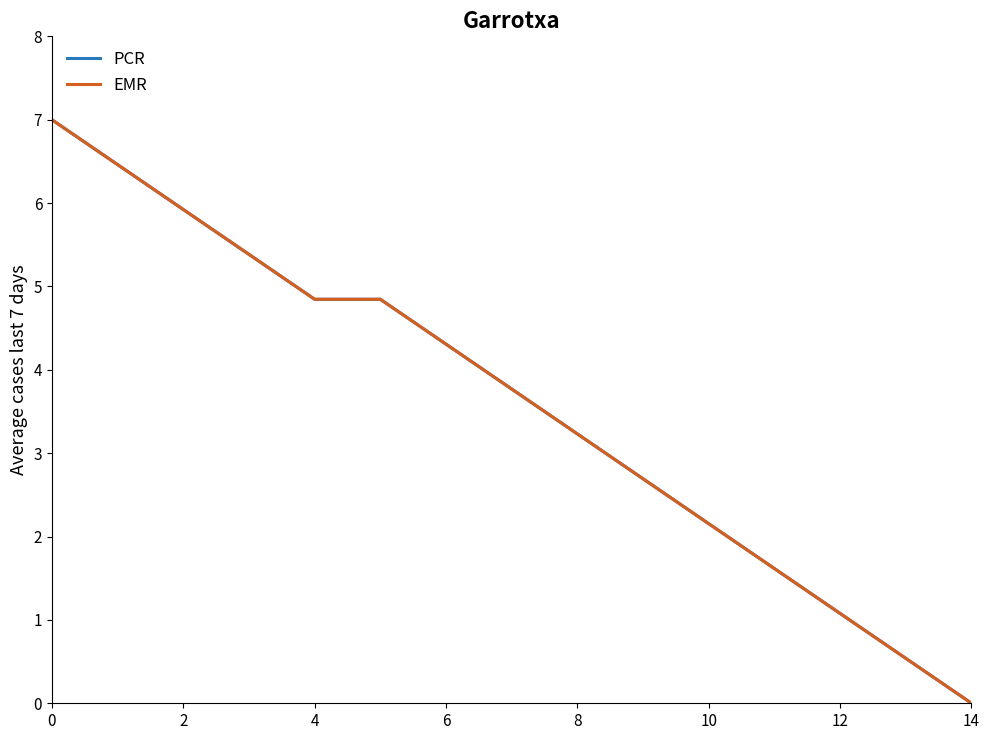

At 13, list the series in order from smallest to largest.

PCR, EMR